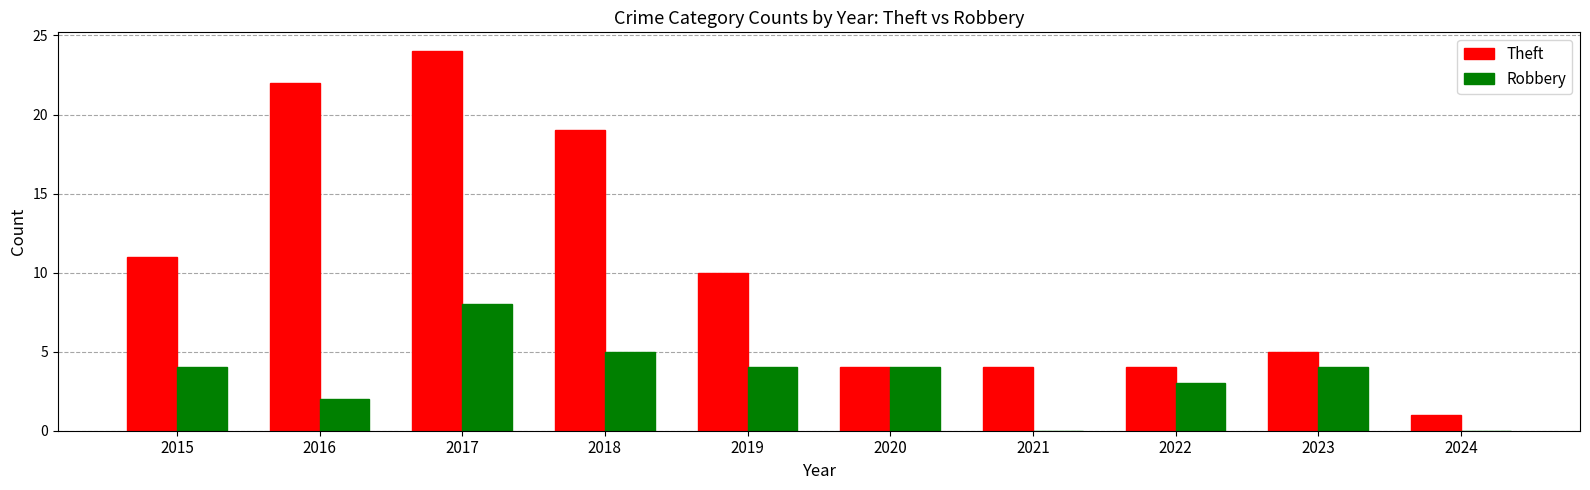

What is the sum of the Robbery values at 2018 and 2019?

9